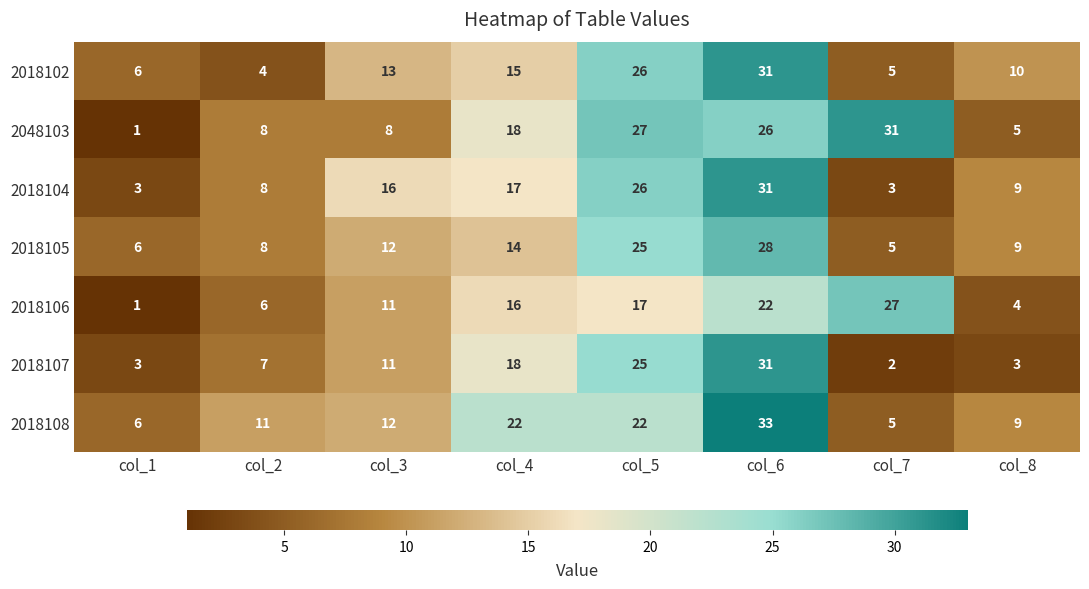

Where is 2048103 nearest to the value 16?

col_4